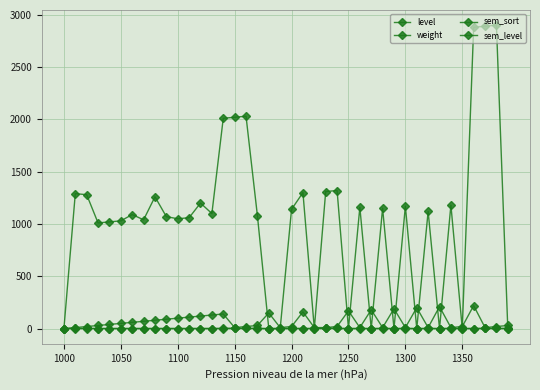

How many data points does each series have?

40